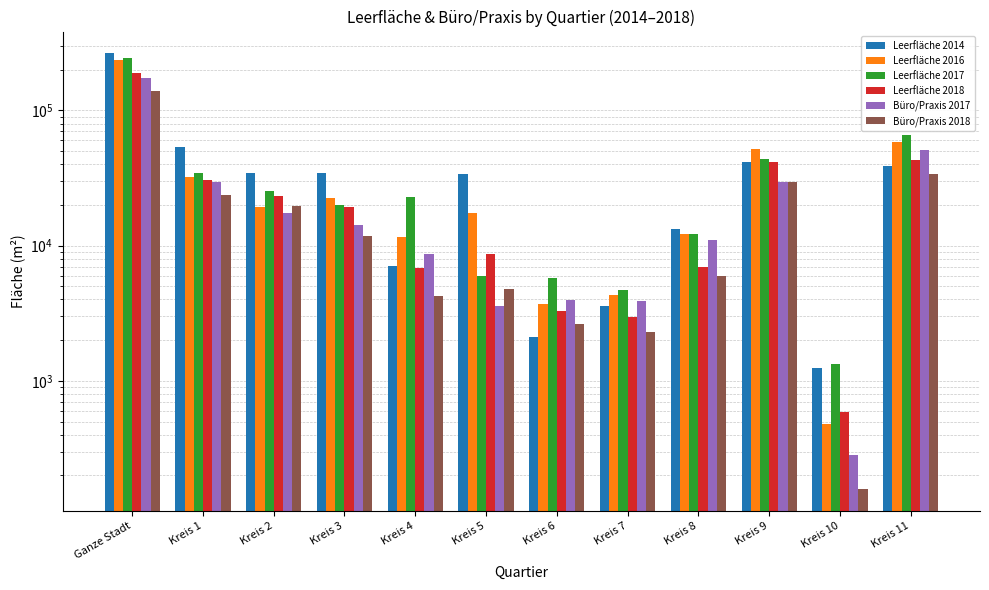

Does the chart contain stacked bars?

No